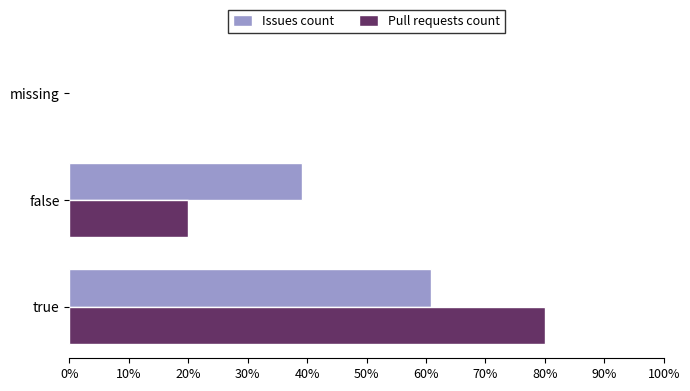

How many values in the Issues count series exceed 39?

2